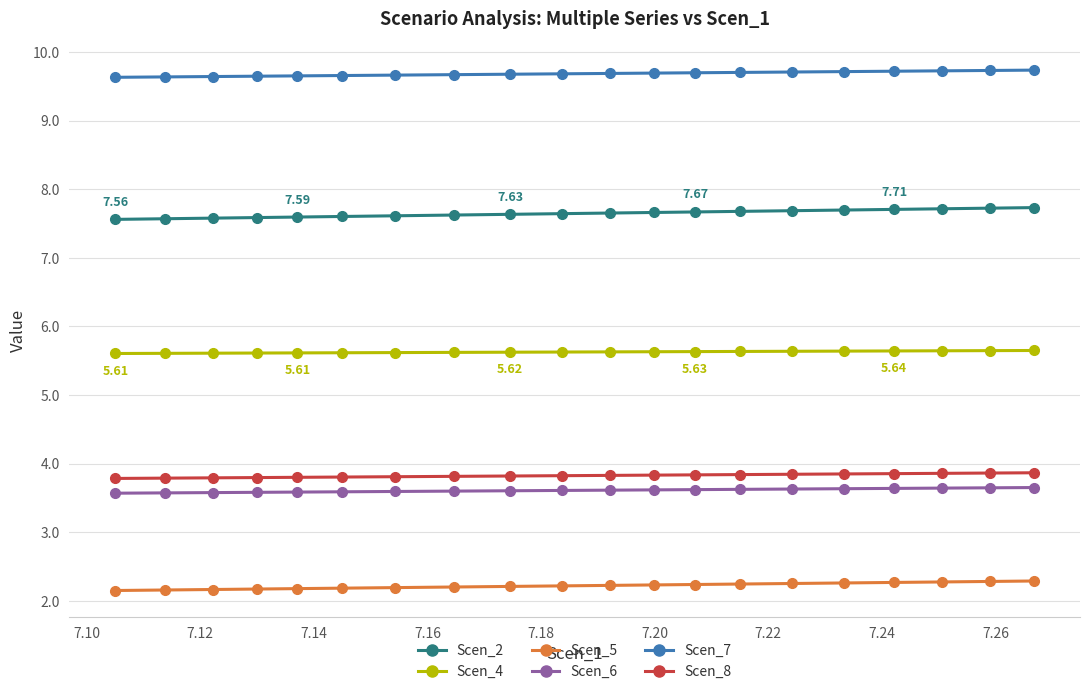

True or false: Scen_2 and Scen_5 cross at least once.

False